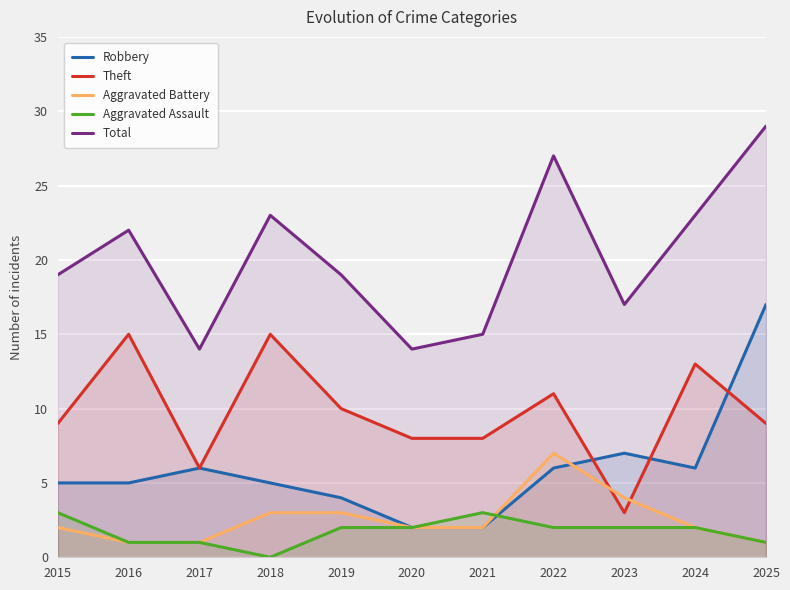

Where is the first local maximum for Aggravated Battery?

2022